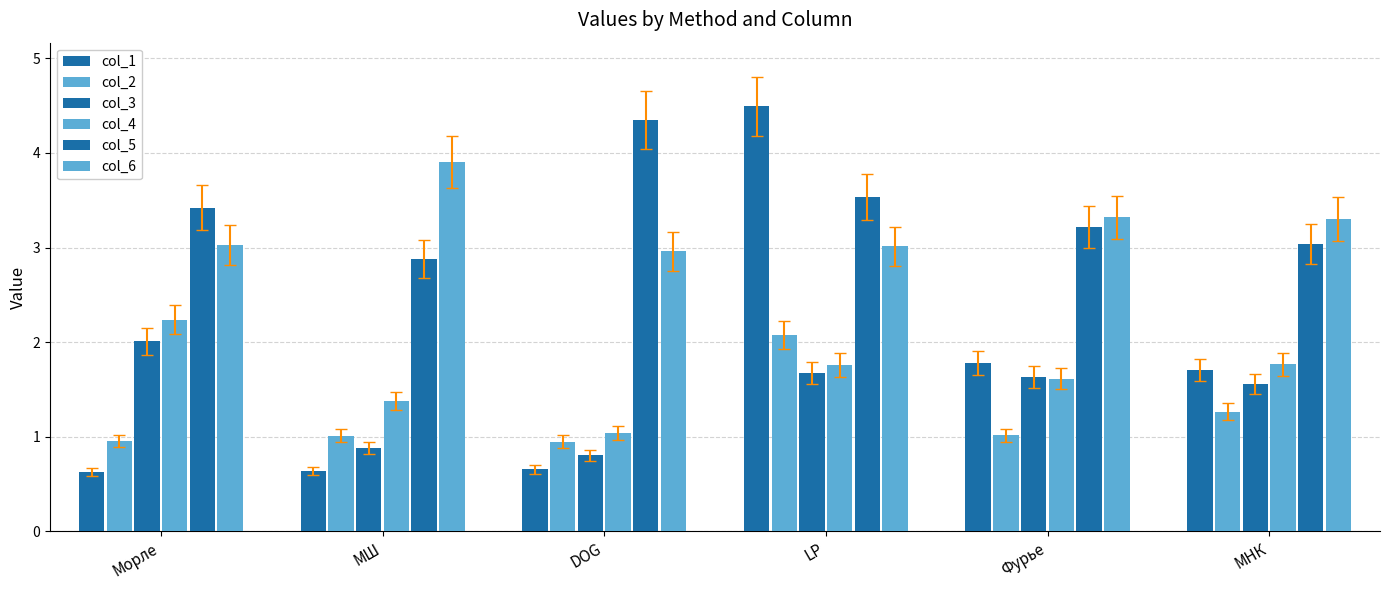

What is the maximum value for col_2?

2.1